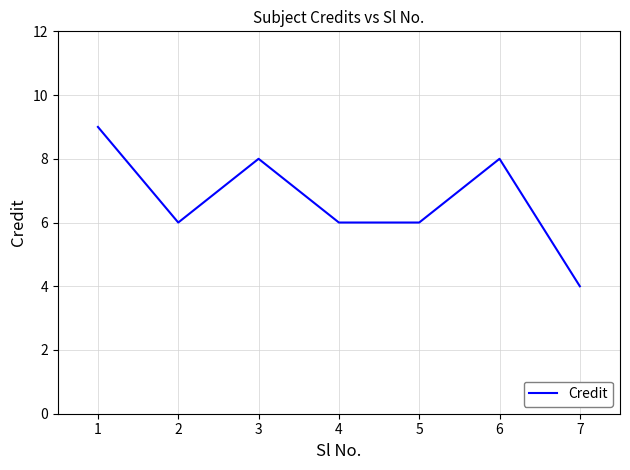

What is the sum of all values?

47